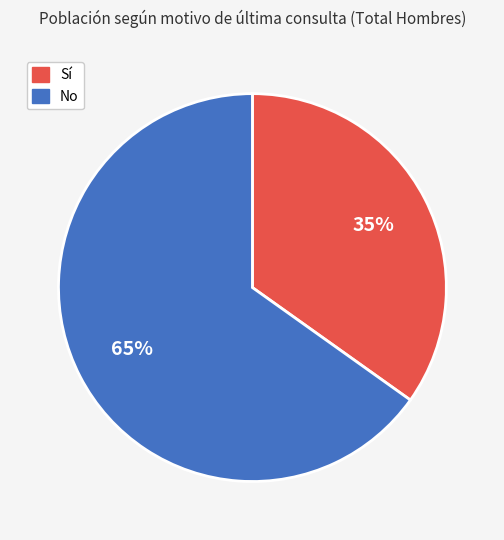

To the nearest percent, what is the difference between the Sí and No slice percentages?

30%